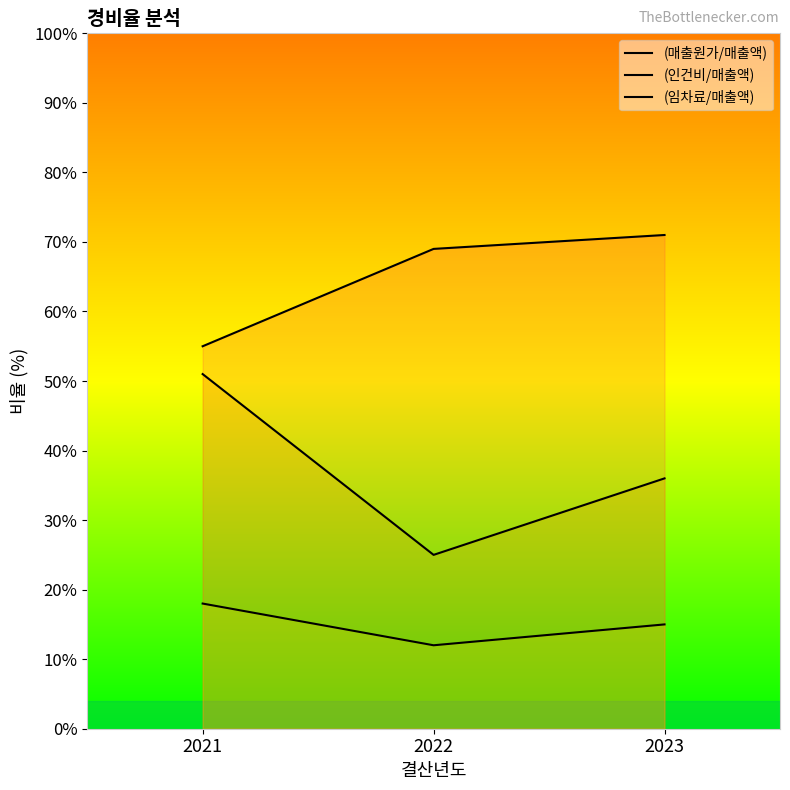

What are all the series names shown in the legend?

(매출원가/매출액), (인건비/매출액), (임차료/매출액)